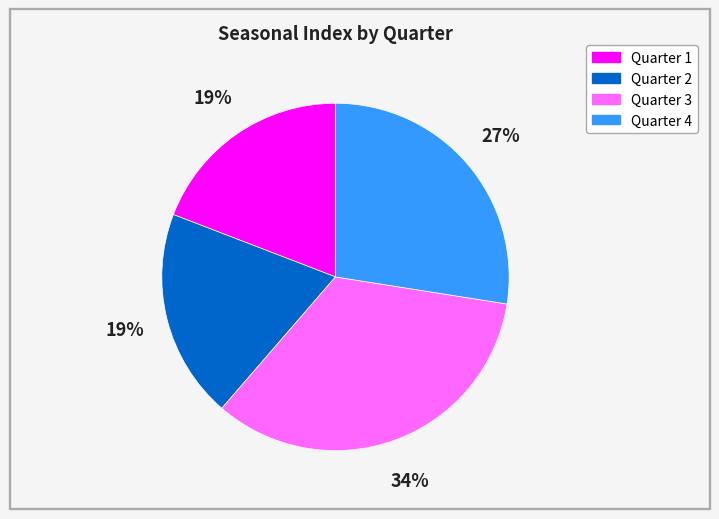

What percentage is the Quarter 3 slice, to the nearest percent?

34%